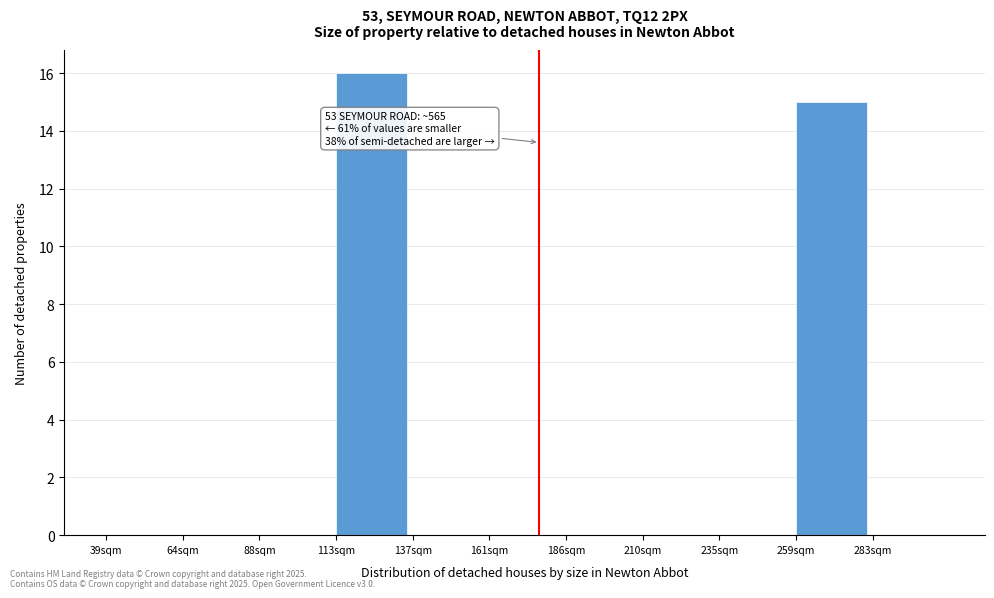

Reading left to right, transcribe all the data shown in this chart.

39sqm=0	64sqm=0	88sqm=0	113sqm=16	137sqm=0	161sqm=0	186sqm=0	210sqm=0	235sqm=0	259sqm=15	283sqm=0